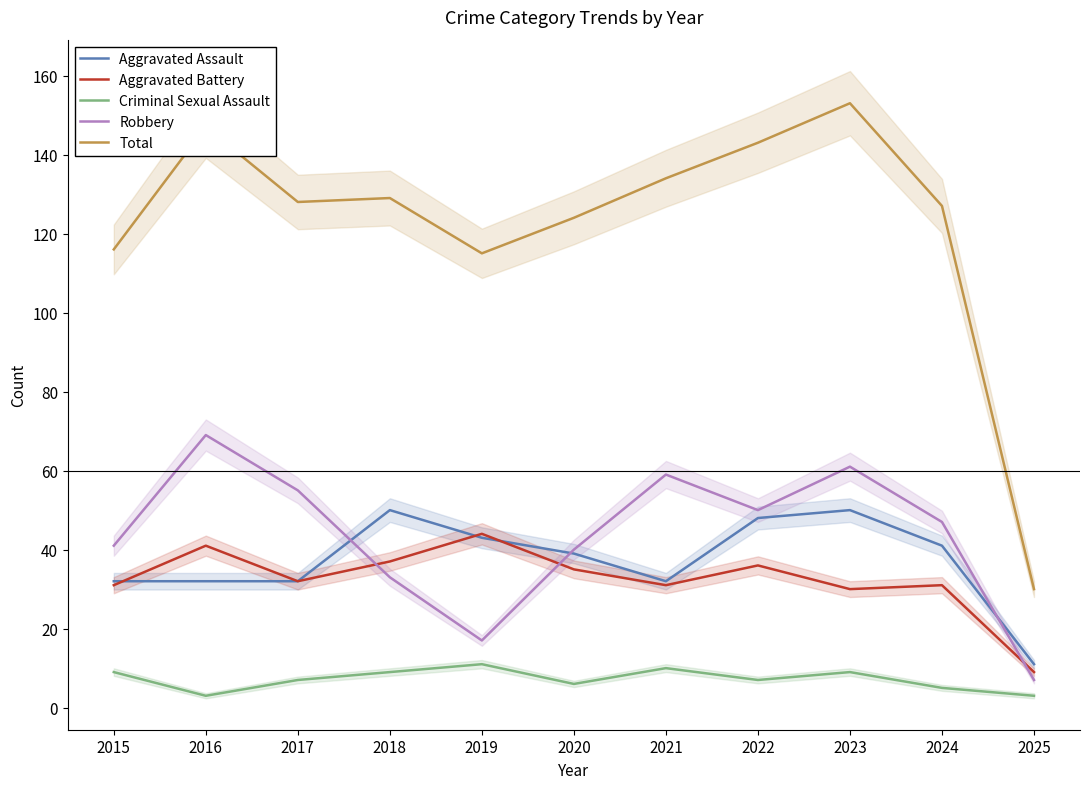

Which label corresponds to the largest value in the chart?

2023